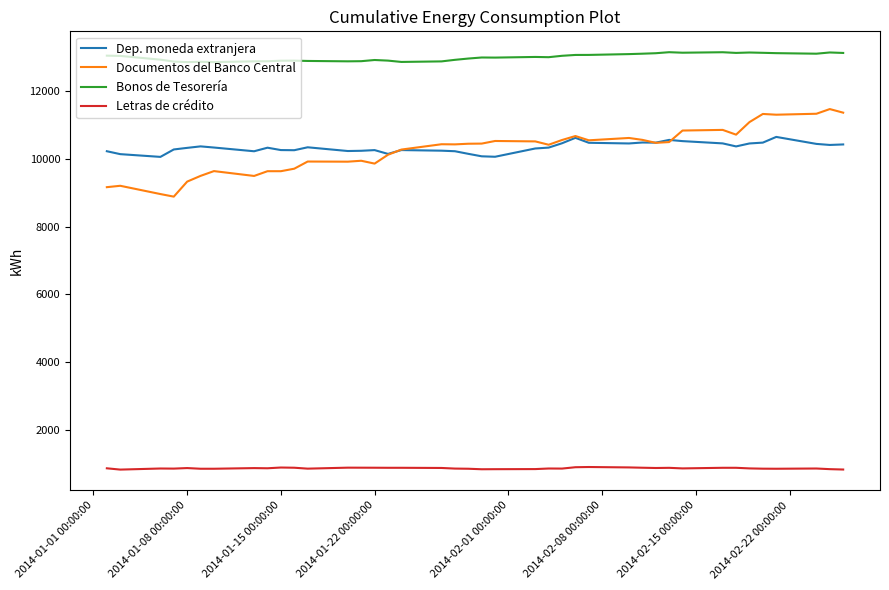

Which series has the largest range (max minus min)?

Documentos del Banco Central